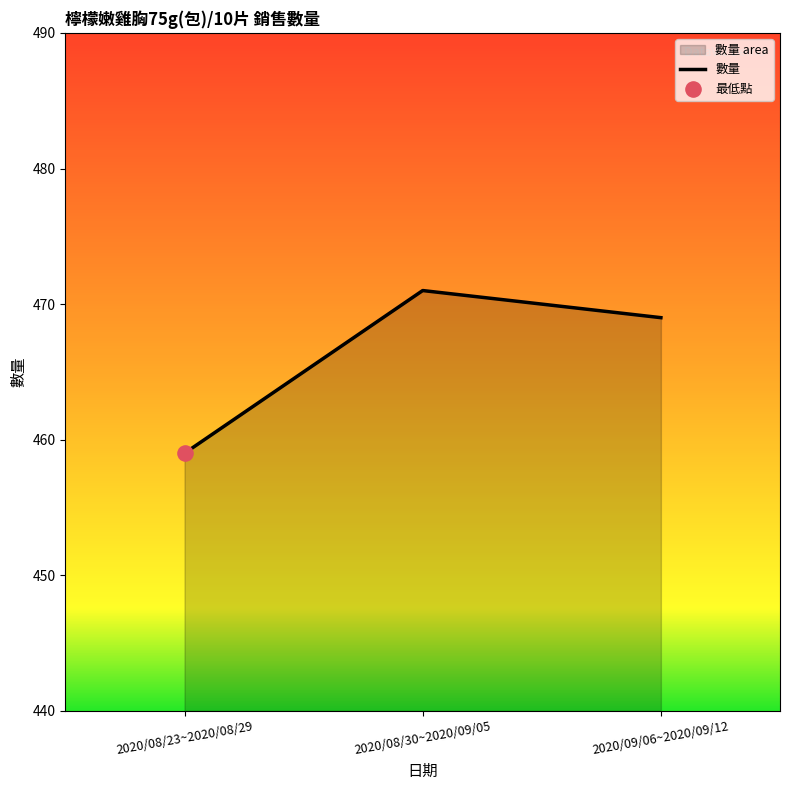

What is the change in value from 2020/08/23~2020/08/29 to 2020/08/30~2020/09/05?

+12